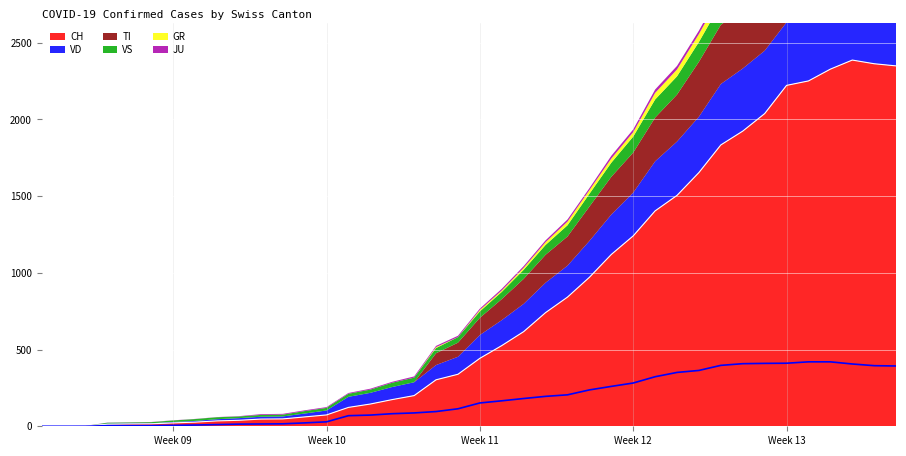

Reading left to right, list all the values displayed in this chart.

CH: 0	1	2	13	15	16	22	27	35	39	47	48	61	74	123	145	174	200	303	339	443	526	617	741	842	971	1120	1241	1404	1505	1654	1834	1924	2038	2222	2251	2328	2387	2363	2349
VD: 0	0	0	4	4	4	6	8	11	14	15	16	22	29	69	73	82	87	96	114	152	166	181	195	205	237	260	282	323	351	364	397	408	410	411	420	420	406	395	393
TI: 0	0	0	0	0	0	0	0	0	0	0	0	0	0	0	0	0	0	77	92	112	137	163	182	190	224	246	261	285	306	358	386	385	402	415	401	396	374	370	363
VS: 0	0	0	6	6	7	10	12	13	11	12	12	16	17	20	21	28	30	34	36	42	47	59	64	73	83	92	104	118	119	129	138	143	153	154	153	147	147	147	150
GR: 0	0	0	0	0	0	0	0	0	0	0	0	0	0	0	0	0	0	6	0	9	9	13	18	24	24	27	29	43	45	52	58	63	63	58	58	59	60	51	52
JU: 0	0	1	1	1	1	1	1	1	2	5	5	5	5	5	6	6	8	8	9	9	11	11	12	14	13	18	18	22	23	22	25	27	28	28	29	29	29	28	27